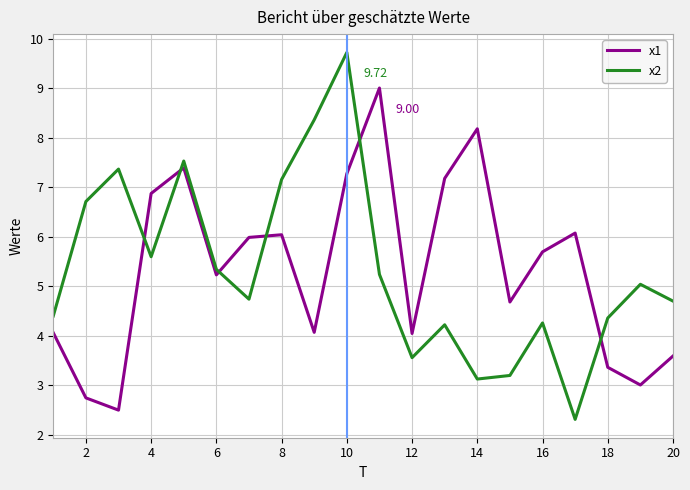

What is the difference between the maximum and minimum values in the x1 series?

6.5